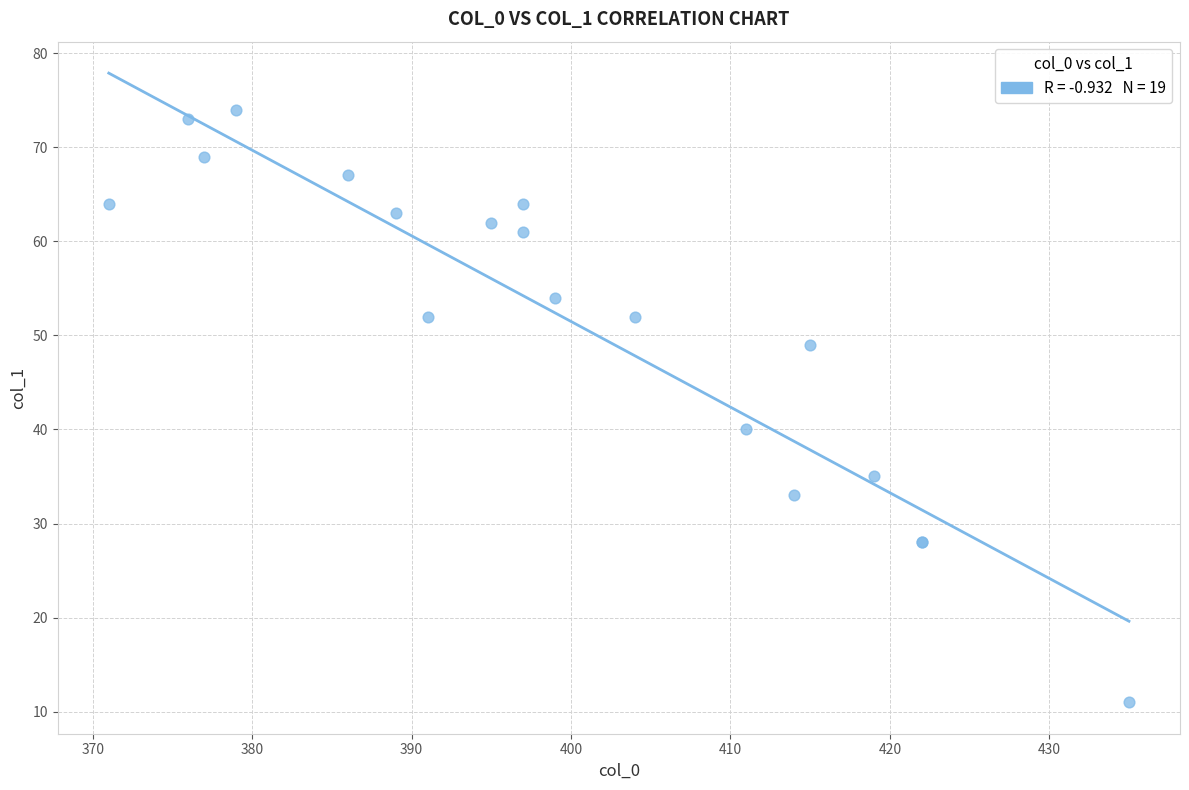

What Y value in the scatter plot is closest to 42?

40